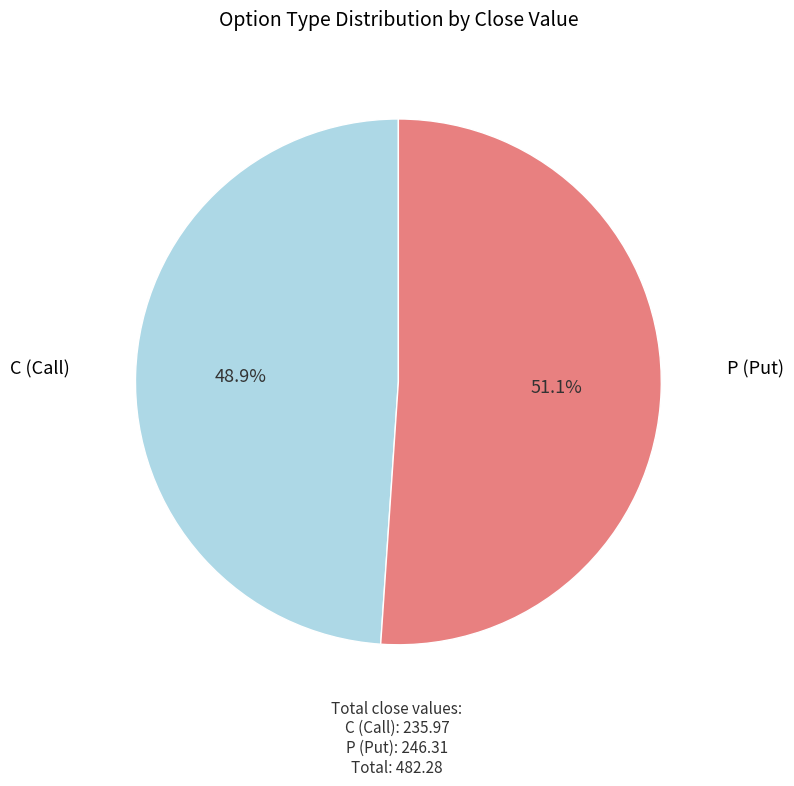

To the nearest percent, what percentage of the pie is C?

49%